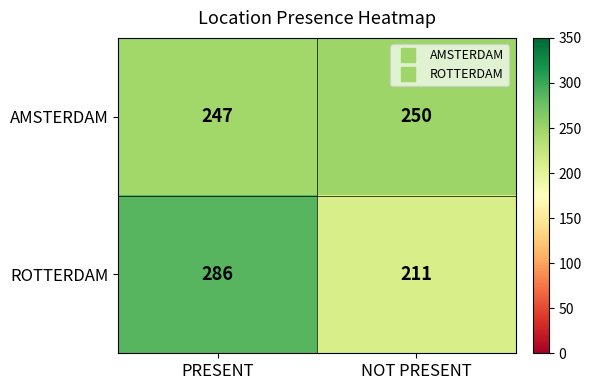

What is the total value across all series at NOT PRESENT?

461